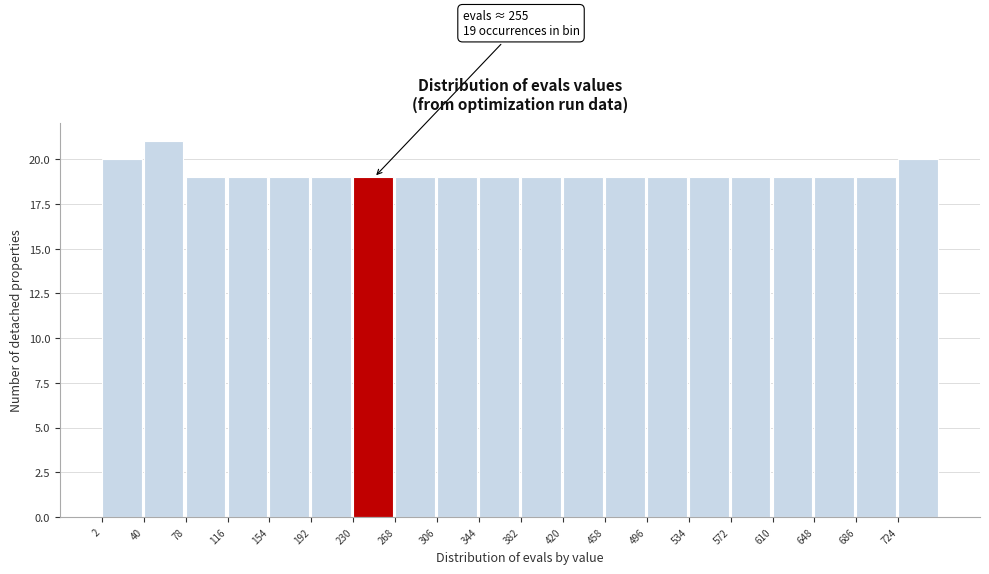

Which range on the x-axis has the tallest bar?

40 to 78